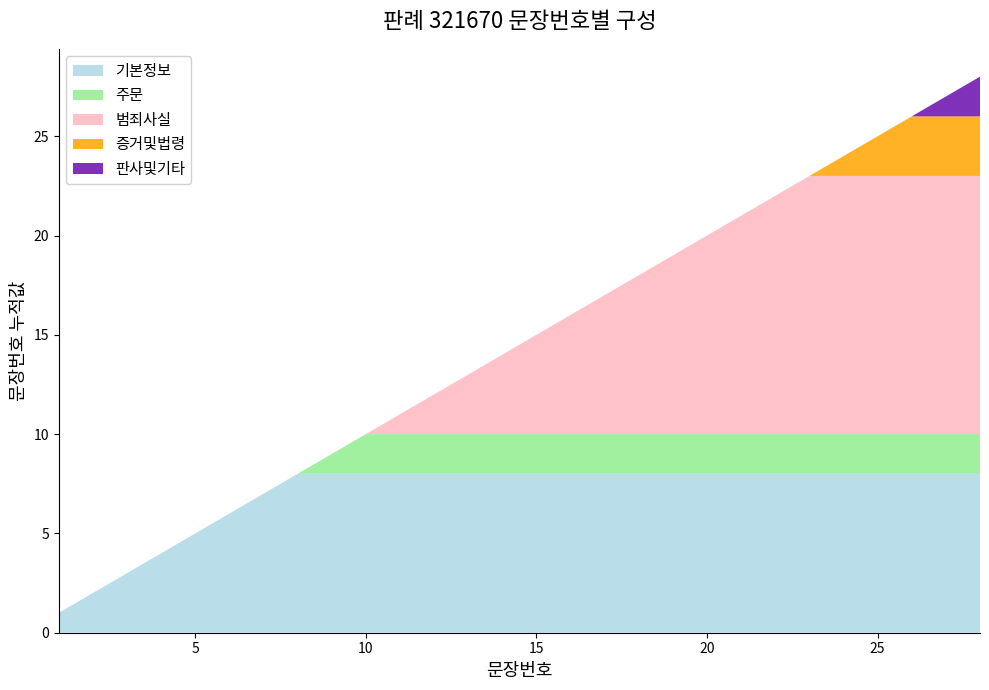

Reading right to left, what are all the values shown in this chart?

28	27	26	25	24	23	22	21	20	19	18	17	16	15	14	13	12	11	10	9	8	7	6	5	4	3	2	1